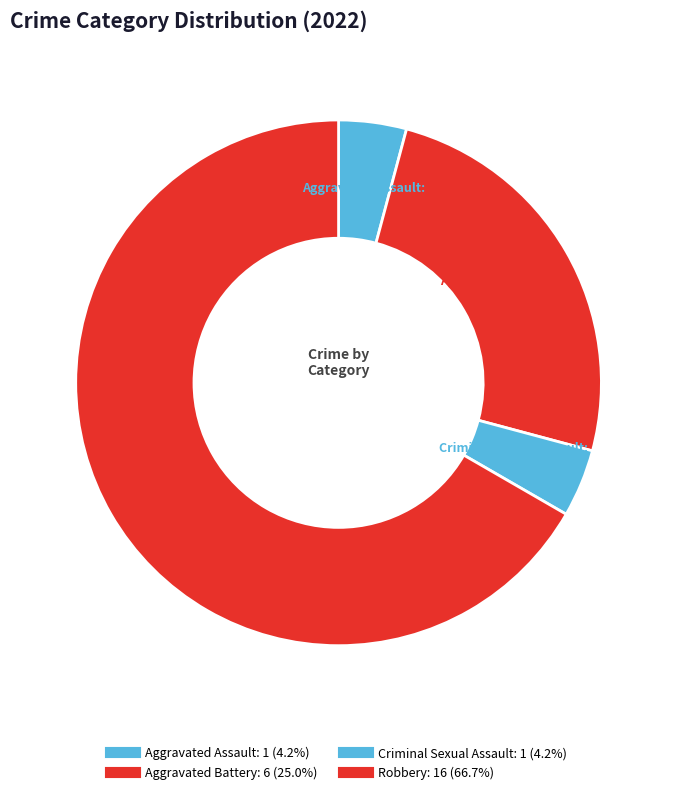

Which category has the biggest portion of the pie?

Robbery